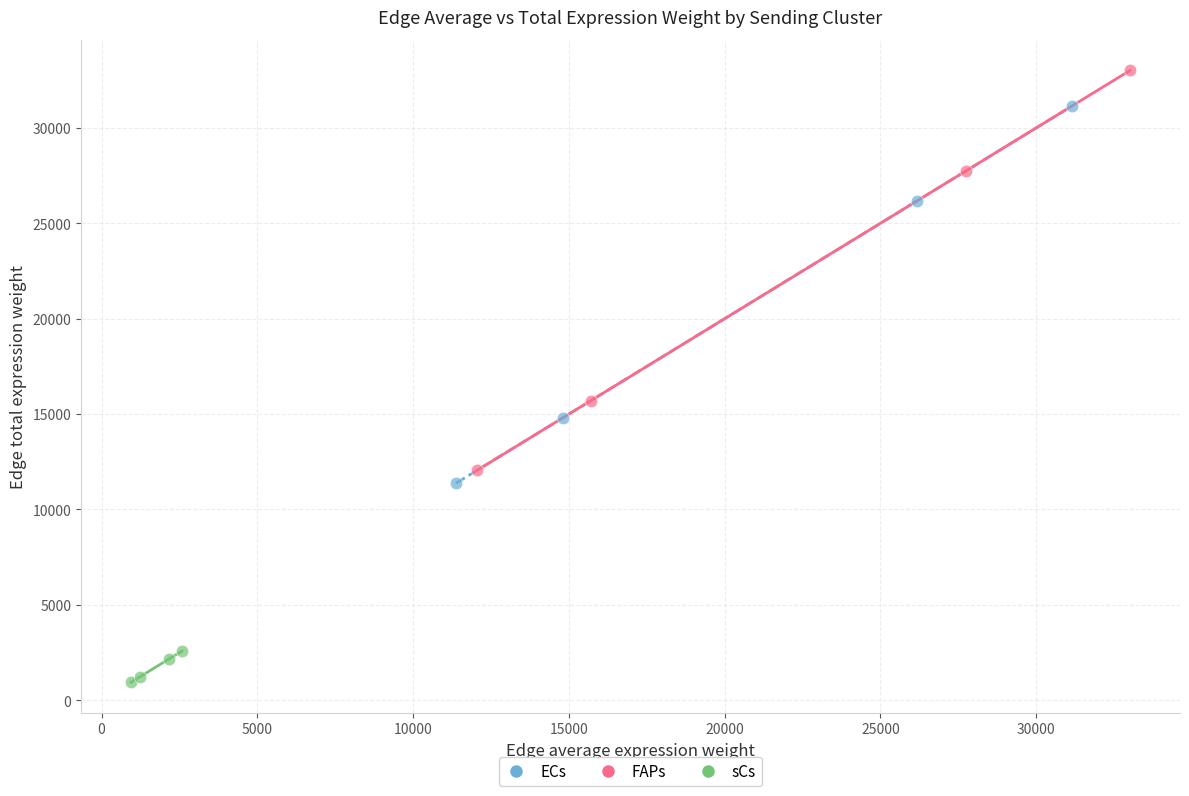

Which series has the largest Y range (max minus min)?

FAPs